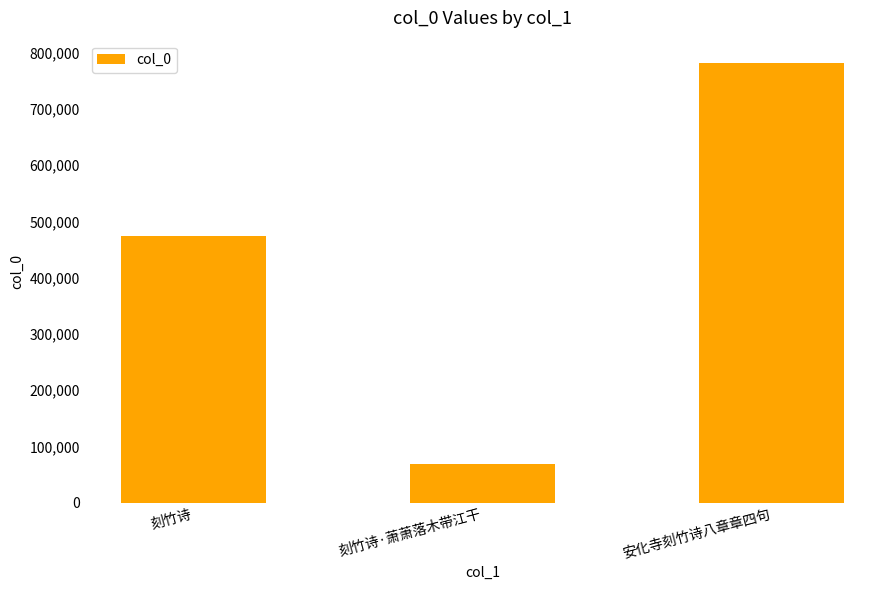

What is the change in value from 刻竹诗·萧萧落木带江干 to 安化寺刻竹诗八章章四句?

+714575